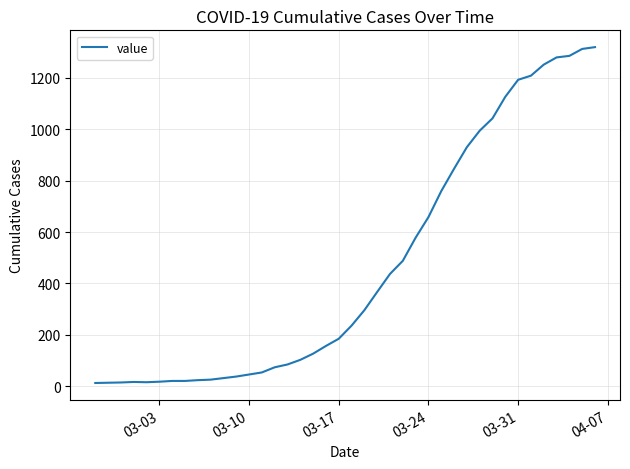

What is the minimum value shown in the chart?

13